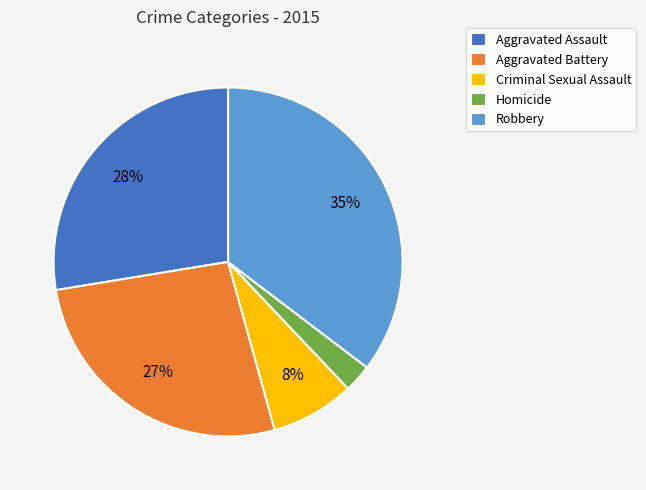

True or false: Criminal Sexual Assault accounts for 8% of the total.

True